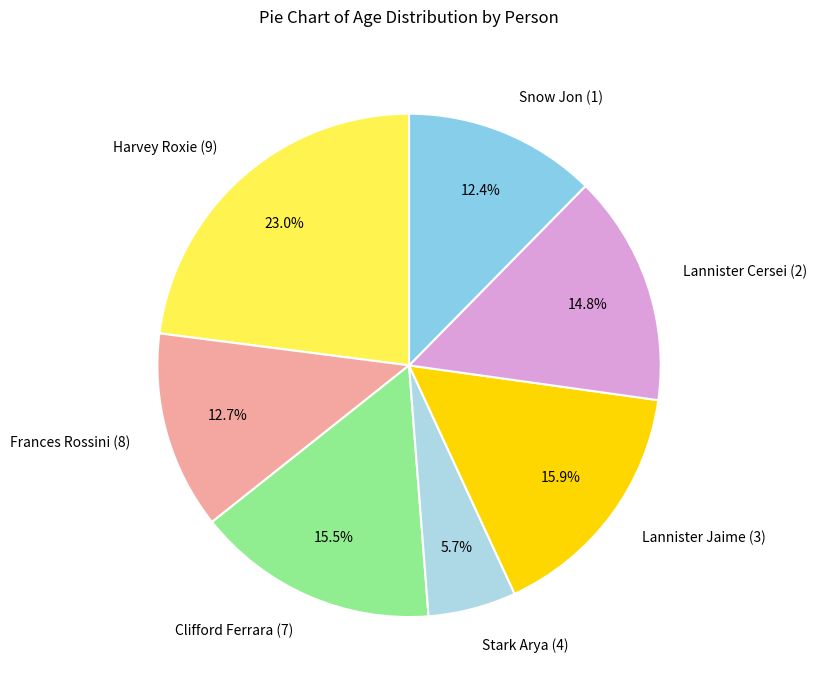

To the nearest percent, what is the combined percentage of Lannister Jaime (3) and Snow Jon (1)?

28%